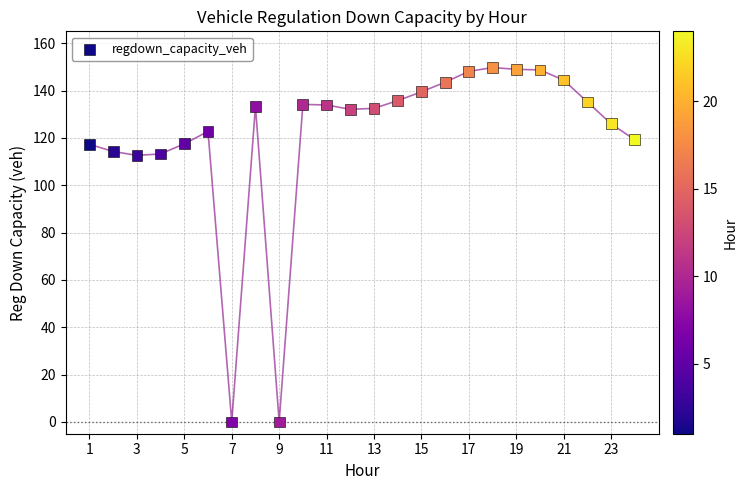

What is the range of Y values (max minus min)?

149.7